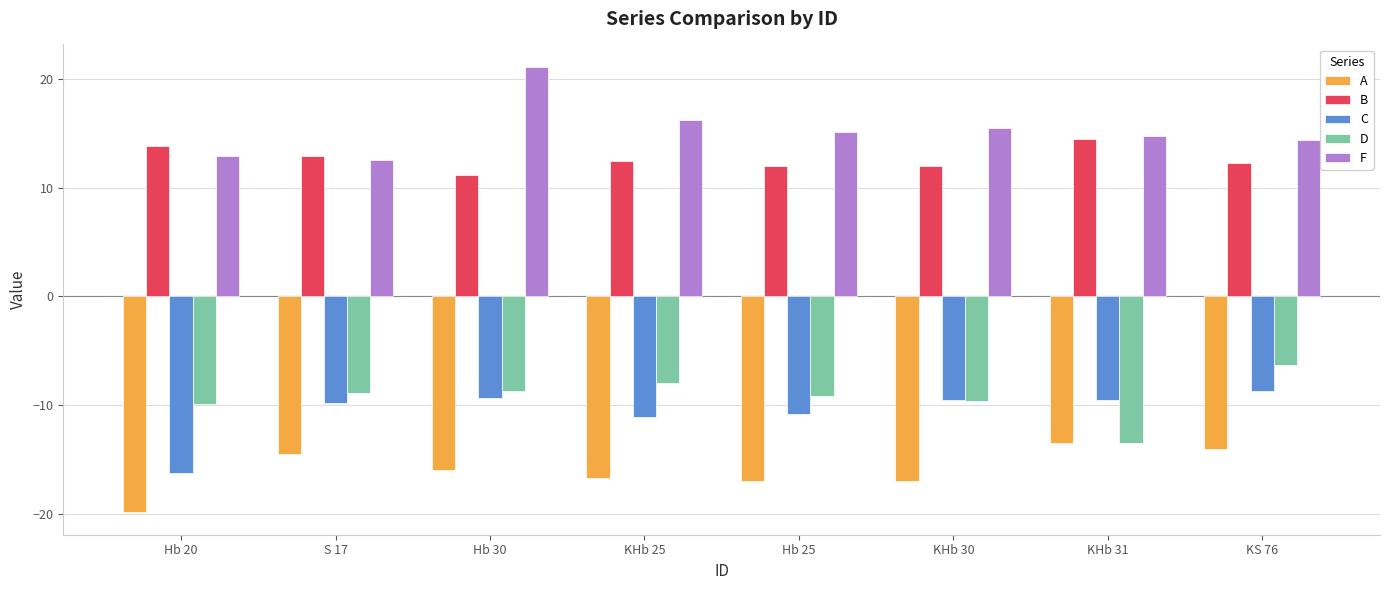

Which series has the largest range (max minus min)?

F